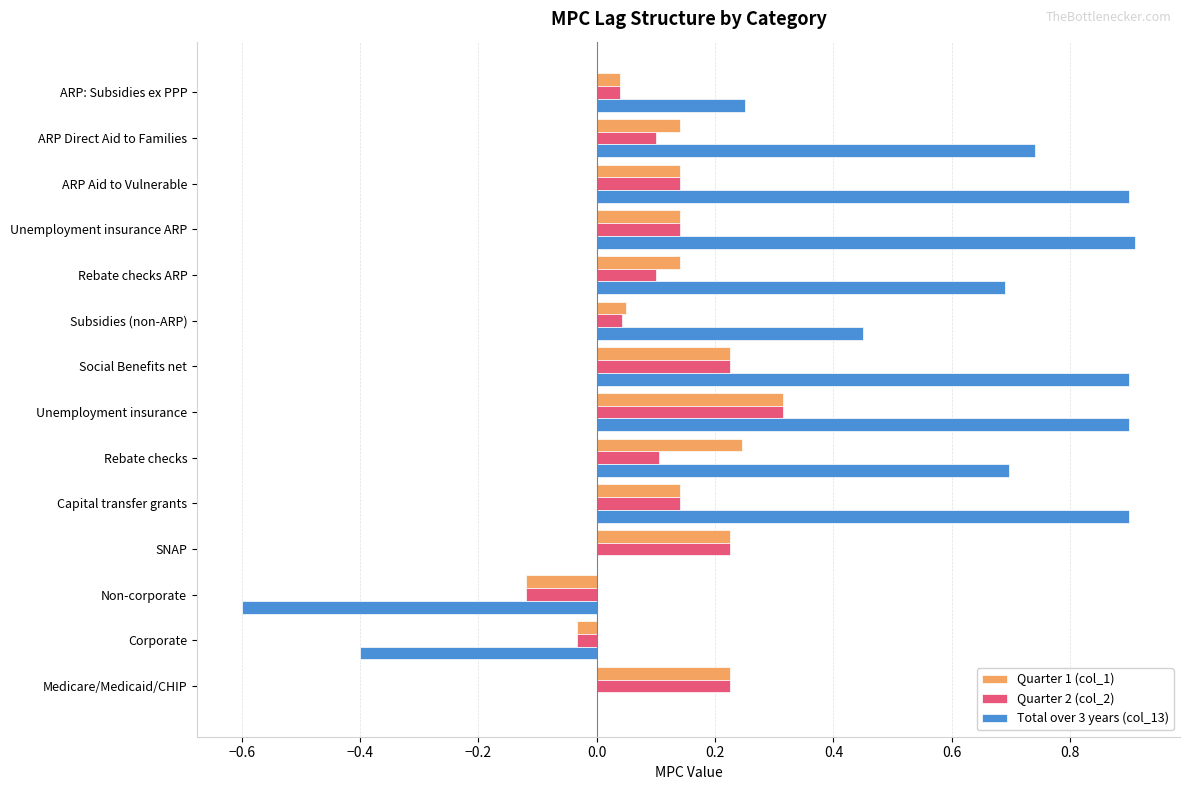

At which category is the sum across all series the highest?

Unemployment insurance